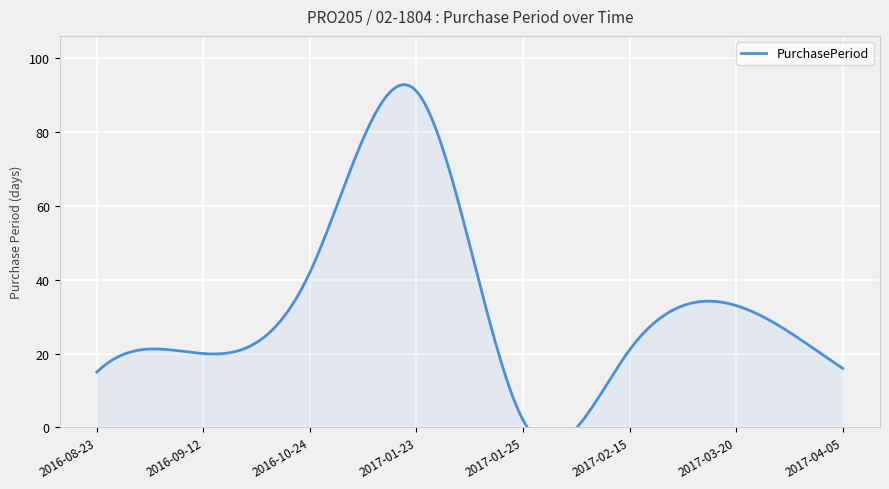

Reading right to left, transcribe all the data shown in this chart.

16	33	21	2	91	42	20	15